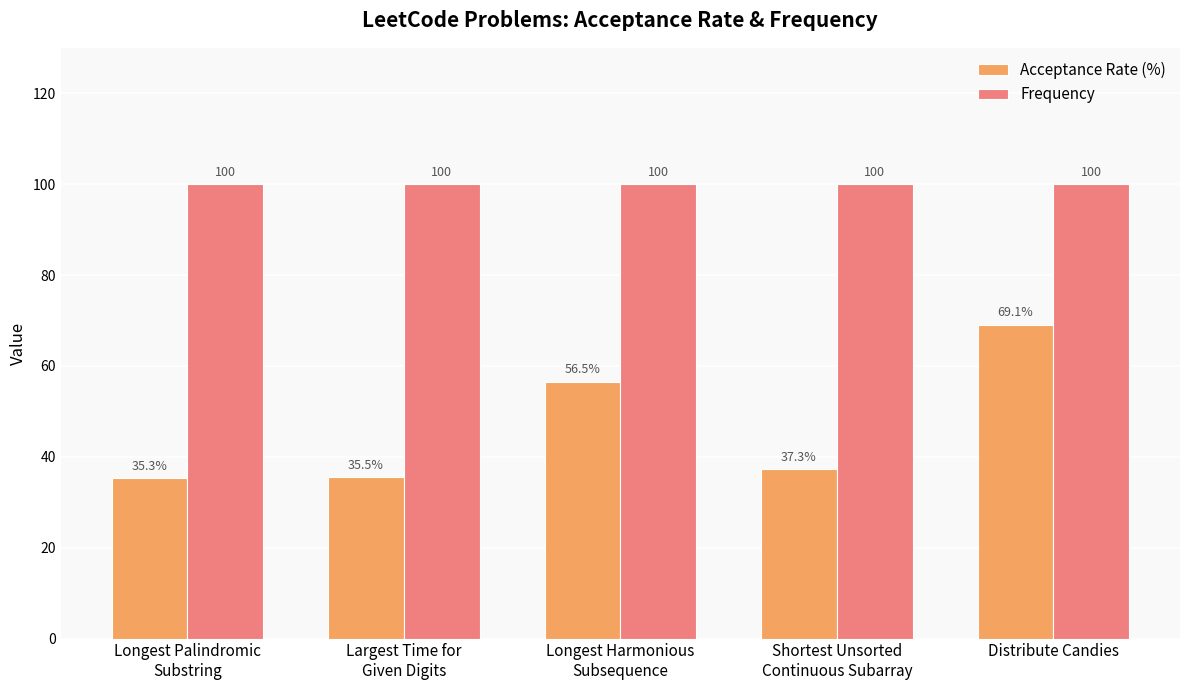

At which label does Acceptance Rate (%) reach its minimum?

Longest Palindromic
Substring